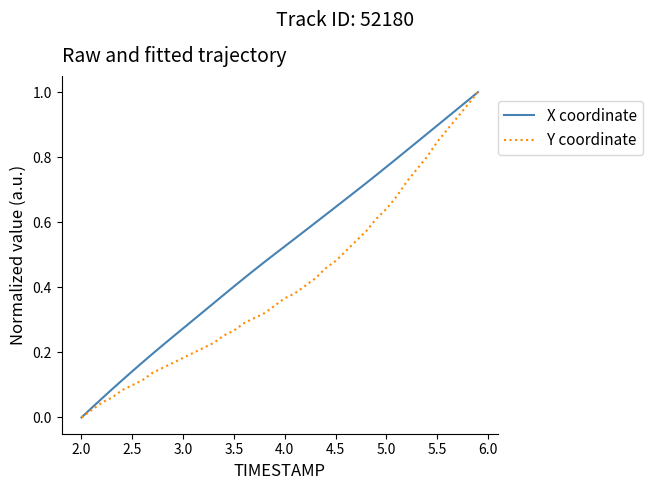

How many series are shown in this chart?

2